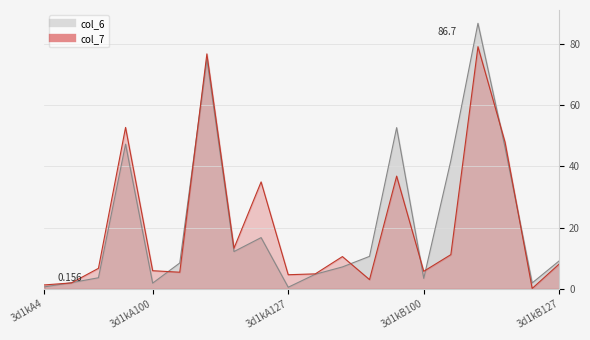

How many interior local valleys does the col_7 series have?

6